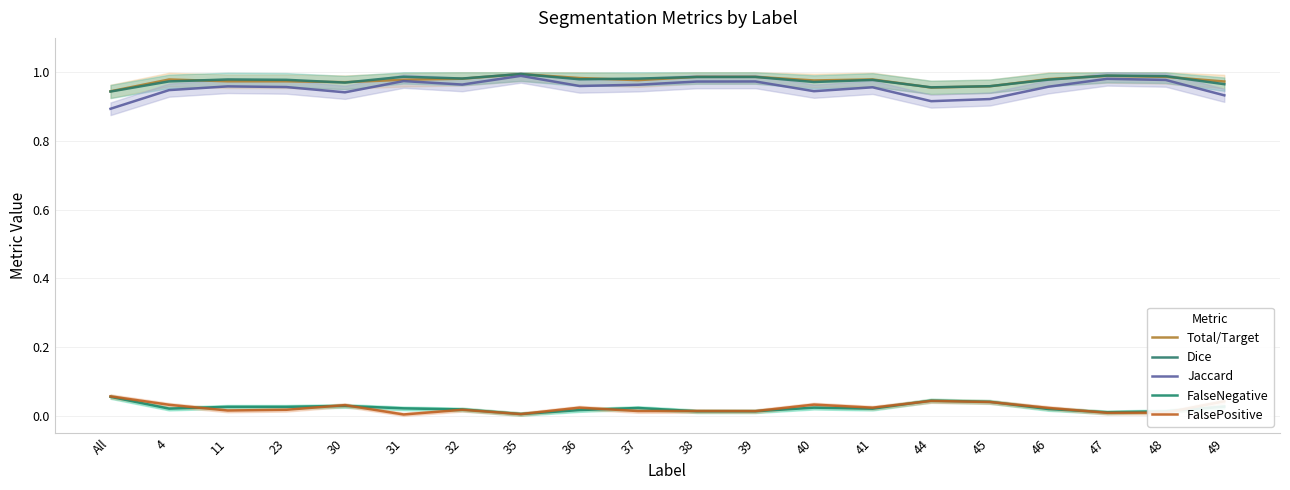

Which series has the largest total across all categories?

Dice